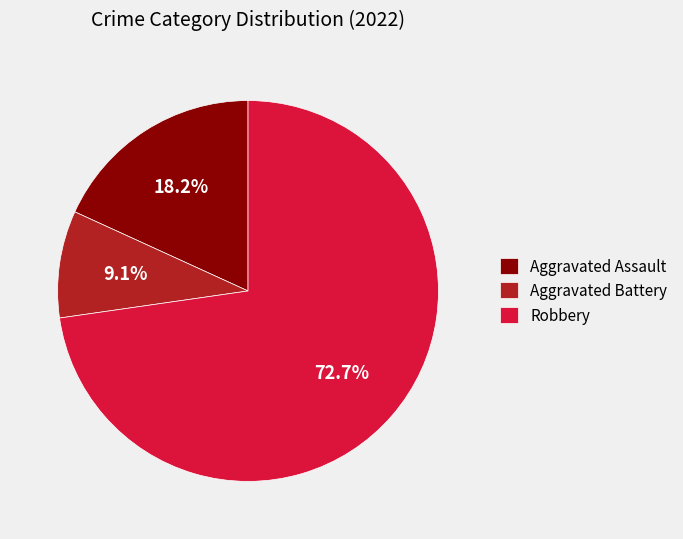

Rank the categories by value from highest to lowest.

Robbery, Aggravated Assault, Aggravated Battery